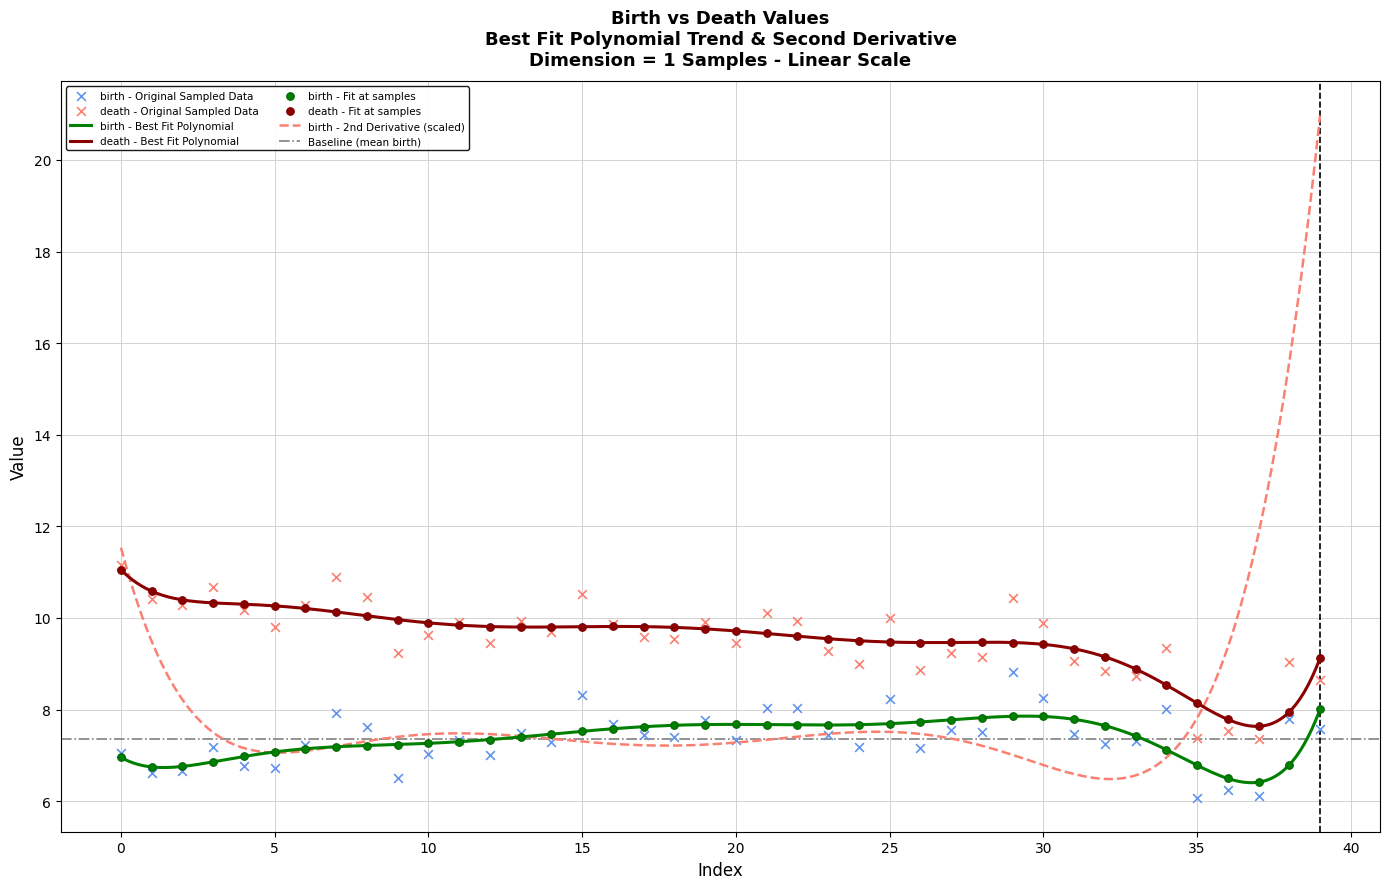

Is the value of death at 1 greater than the value of birth at 1?

Yes